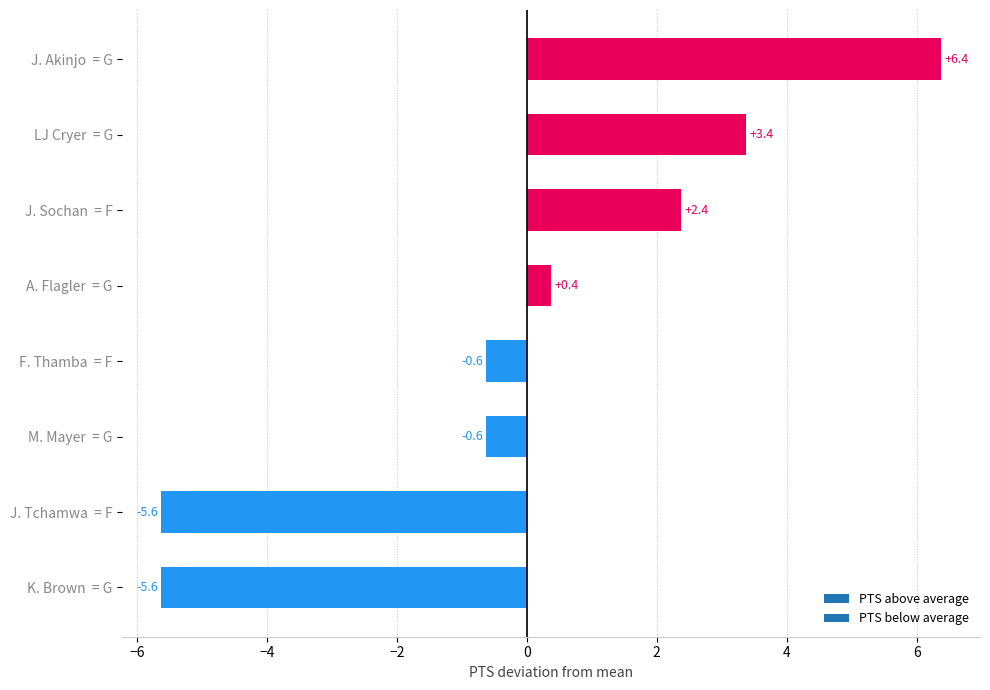

What is the greatest value displayed?

6.4